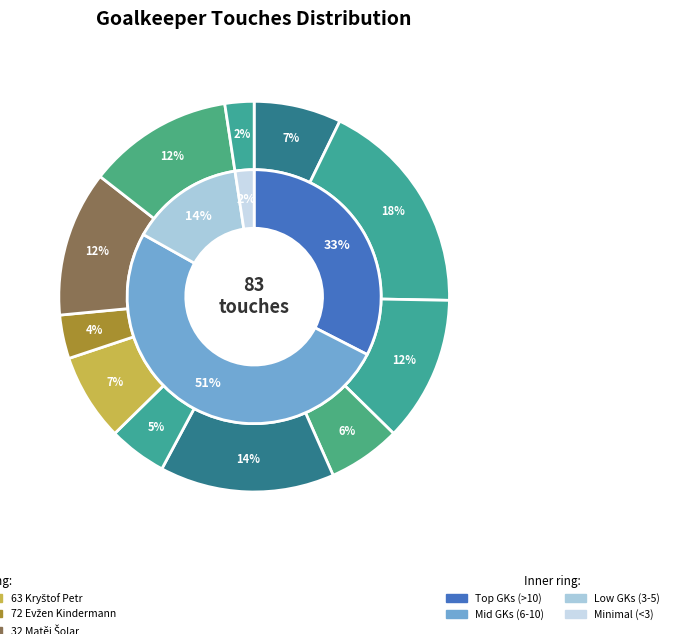

Which has a higher value, 5 or 3?

3